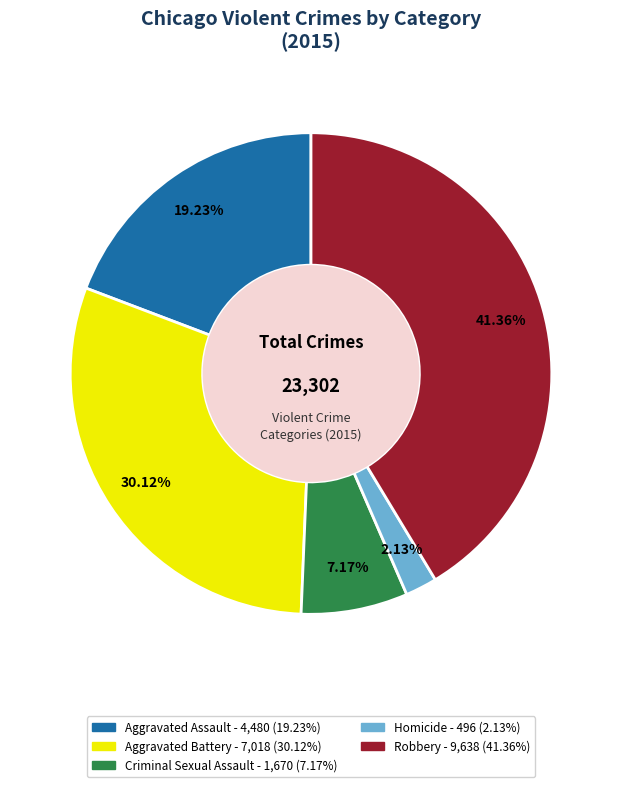

Which slice is the smallest?

Homicide